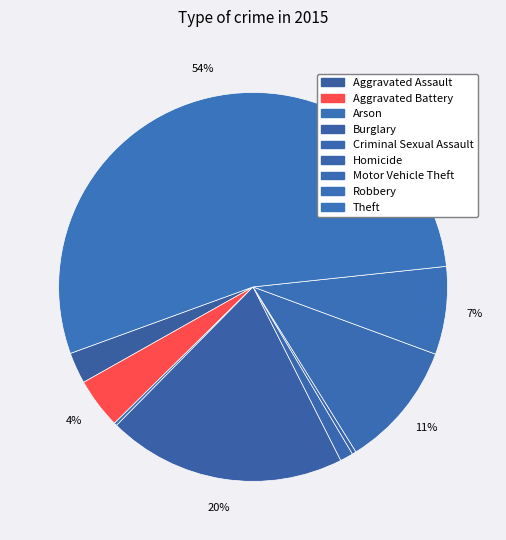

Which slice is the smallest?

Arson